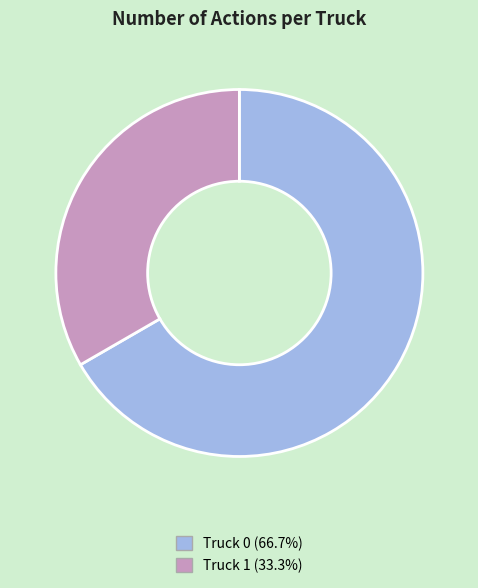

What is the largest slice in the pie chart?

Truck 0